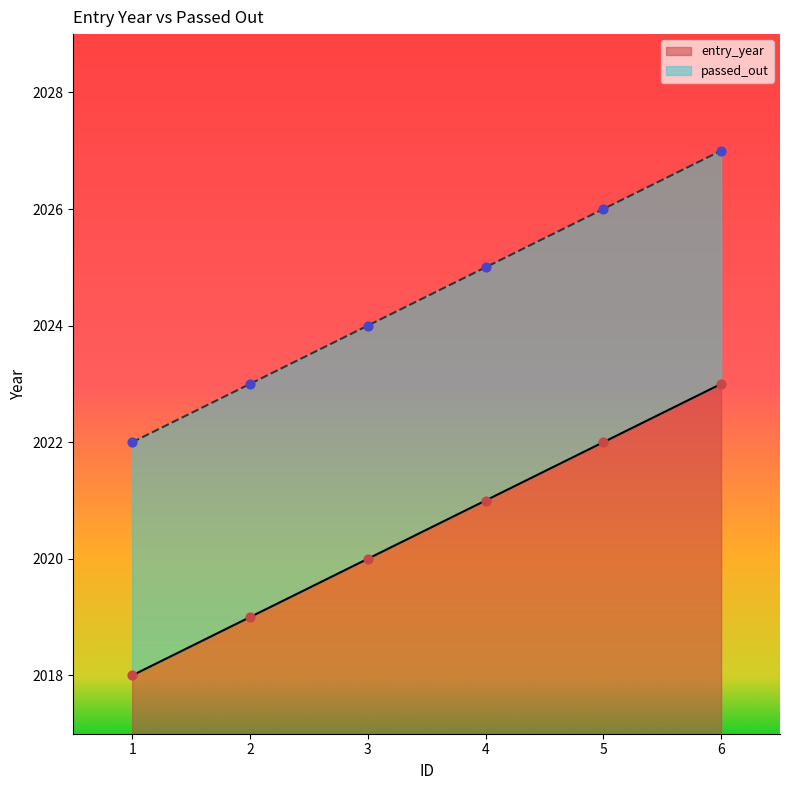

At how many categories does at least one series exceed 2018?

6